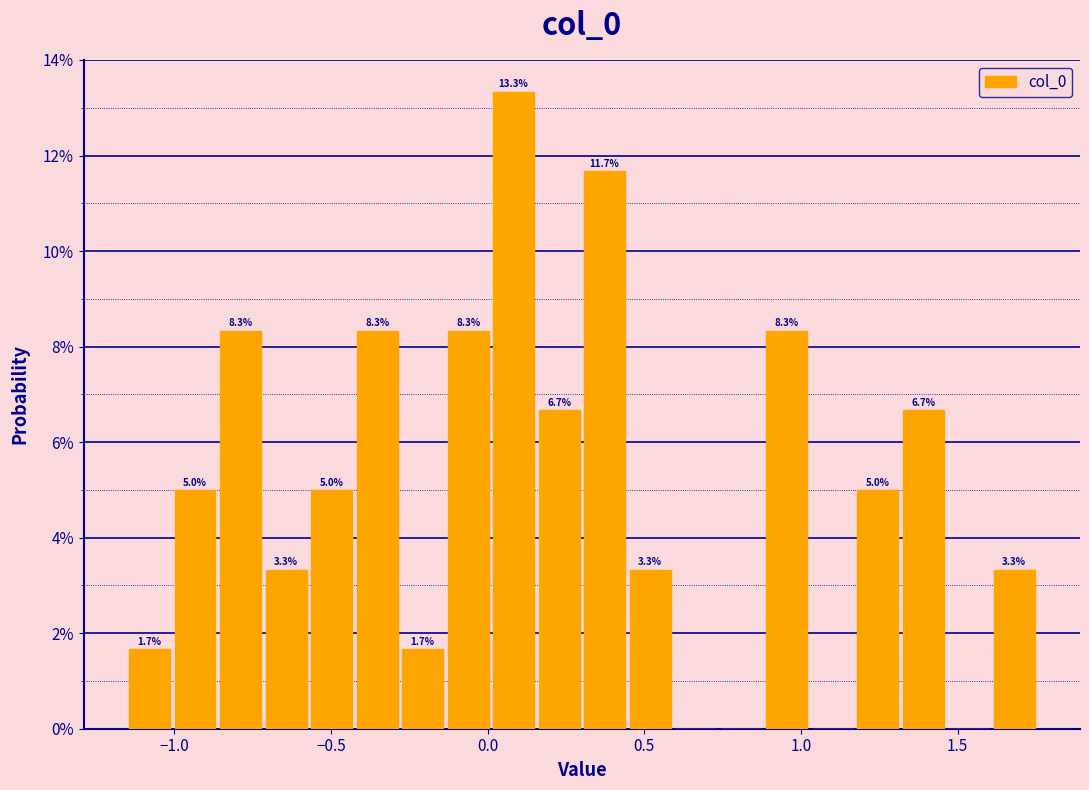

Read against the x-axis, roughly where is the centre of the tallest bar?

0.10